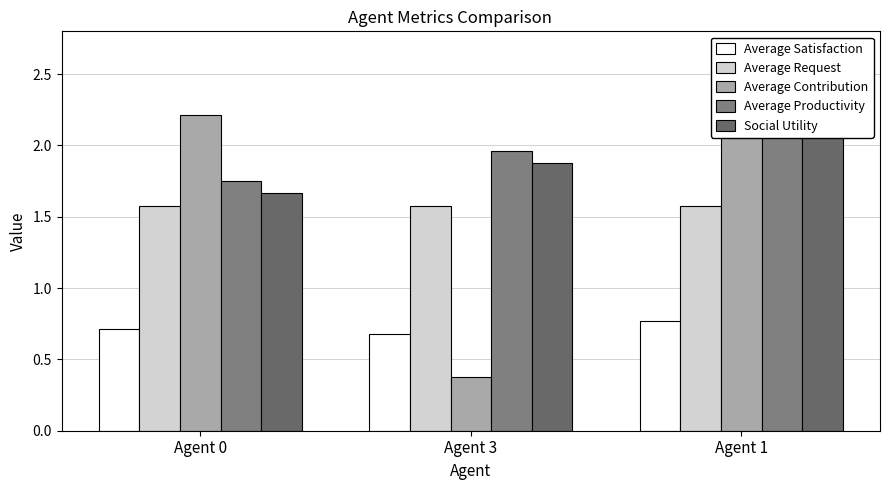

How many bars are there in total?

15